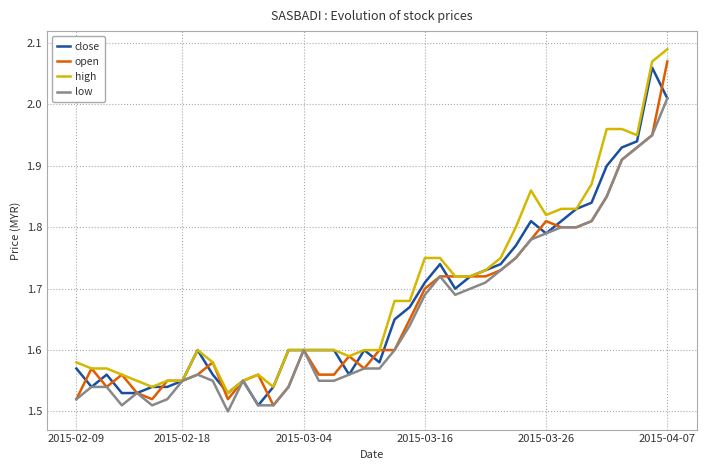

Rank the series by their average value, from highest to lowest.

high, close, open, low